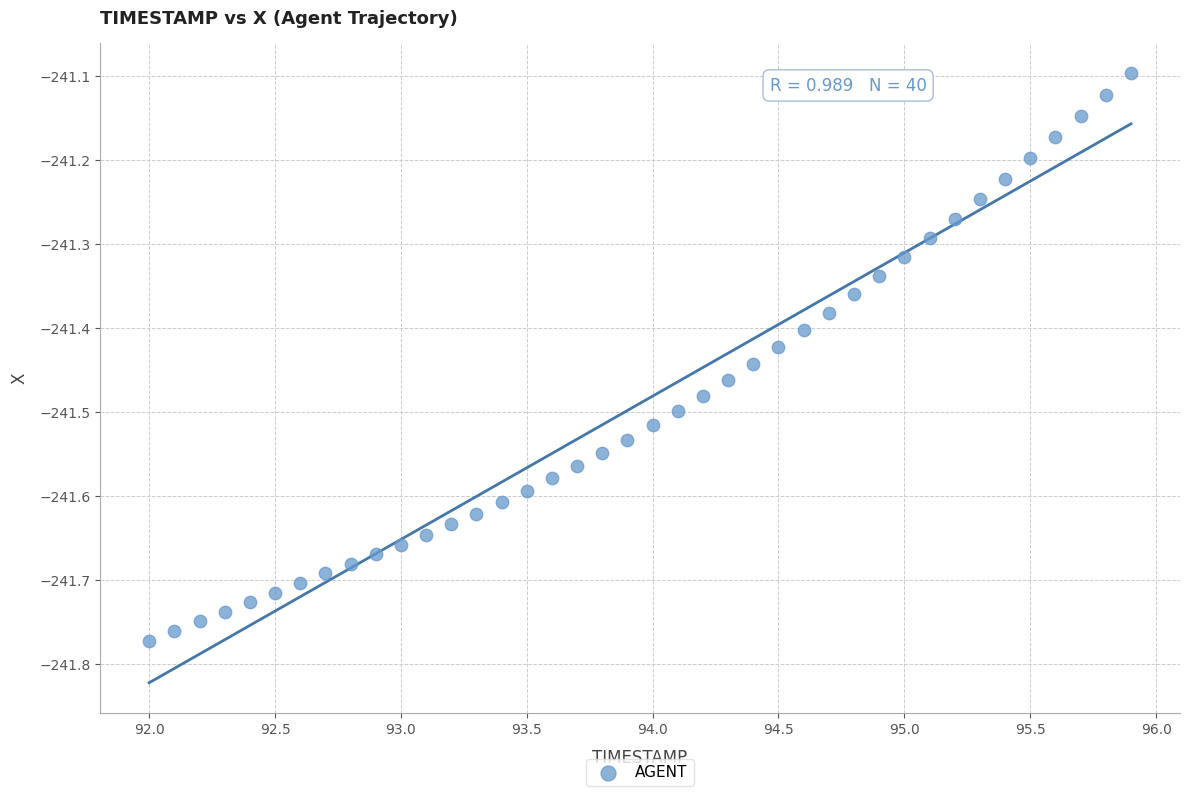

What is the range of Y values (max minus min)?

0.7